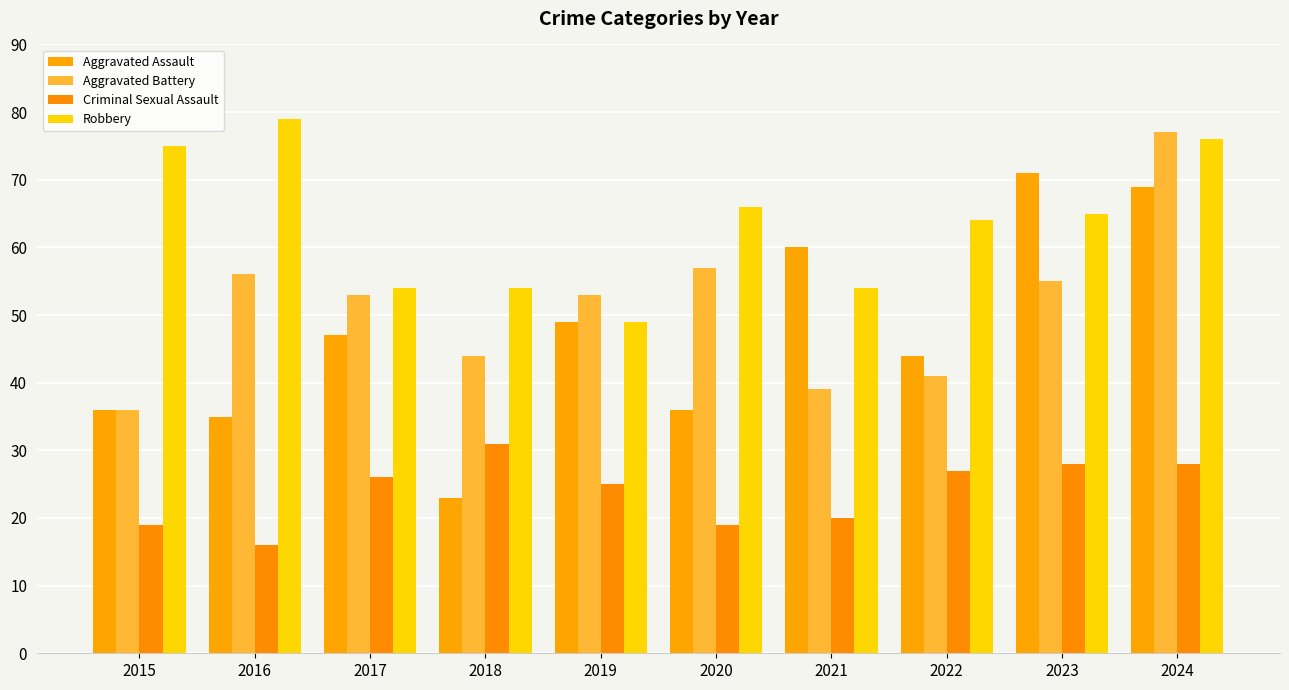

What is the average value of the Aggravated Assault series?

47